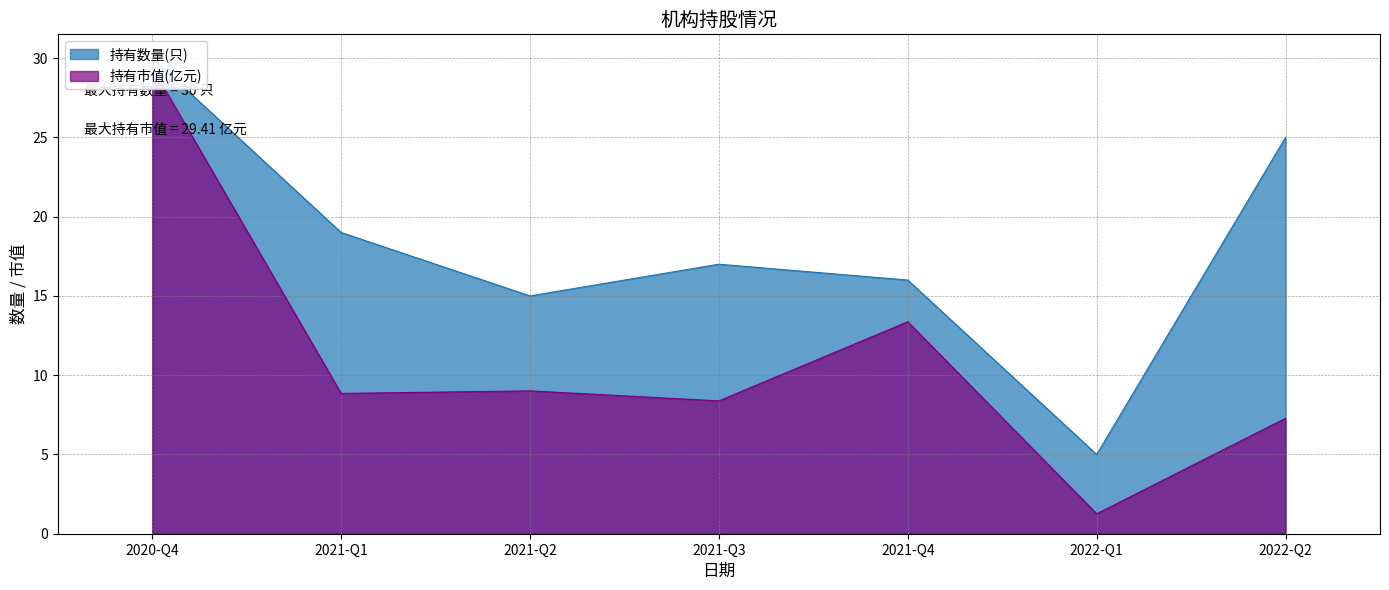

At which category does 持有市值(亿元) reach its first local valley?

2021-Q1